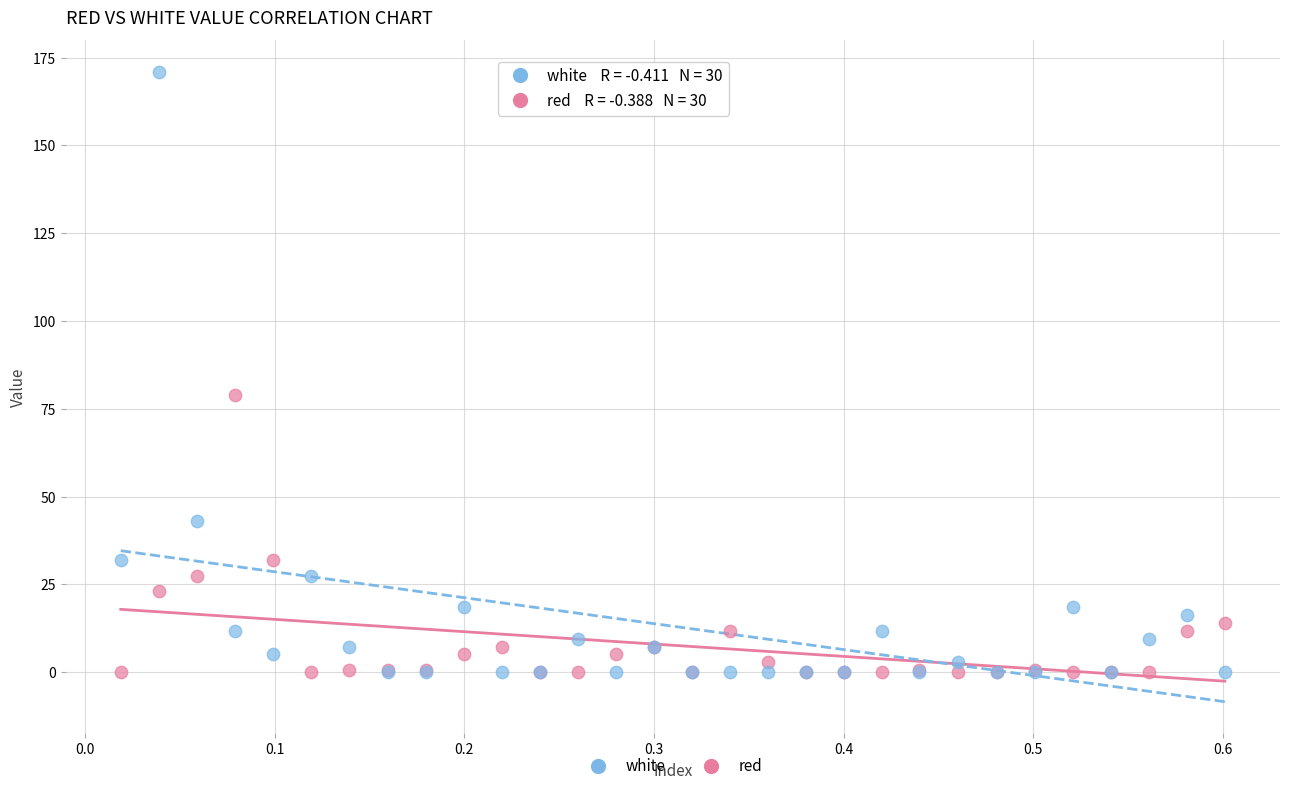

Which series reaches the maximum Y coordinate?

white